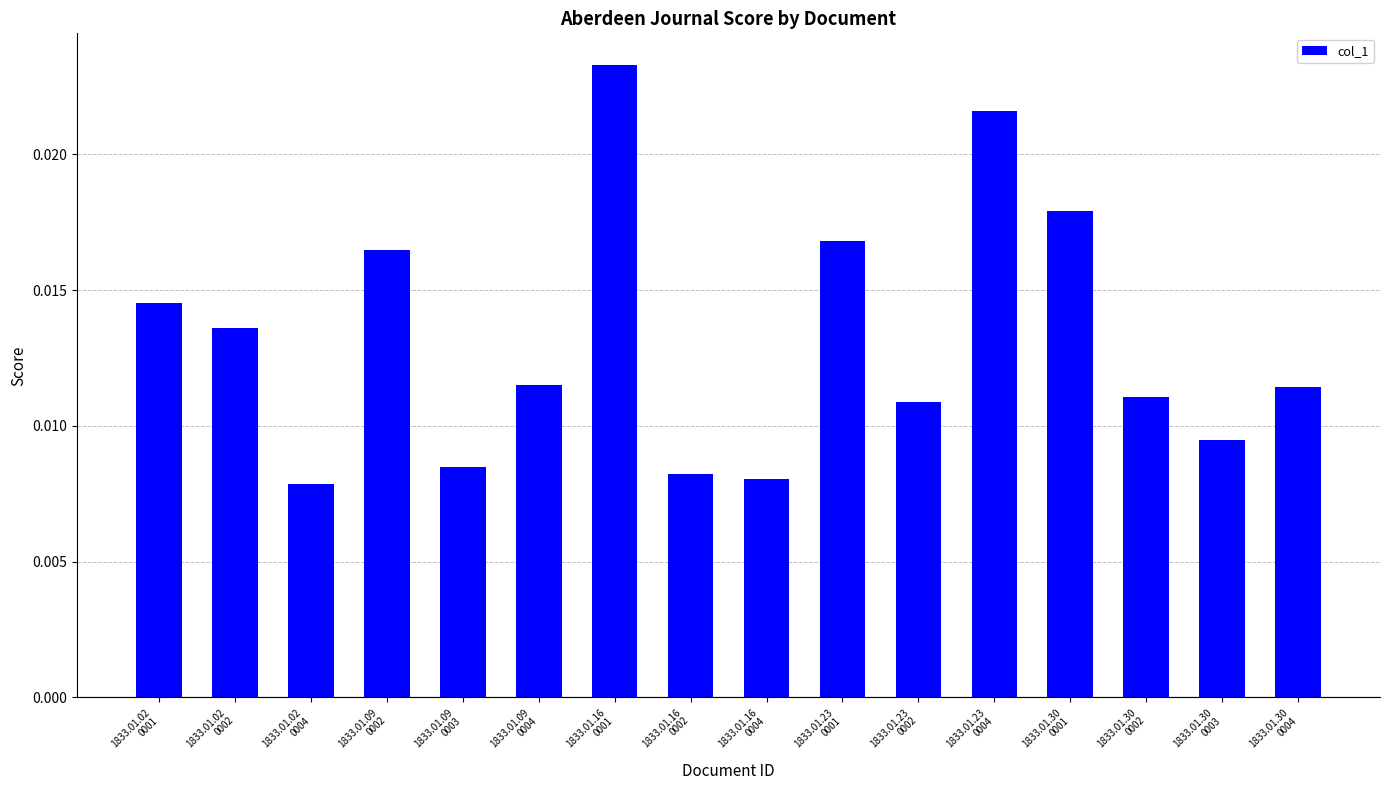

Count the values in the range 0 to 1.

16